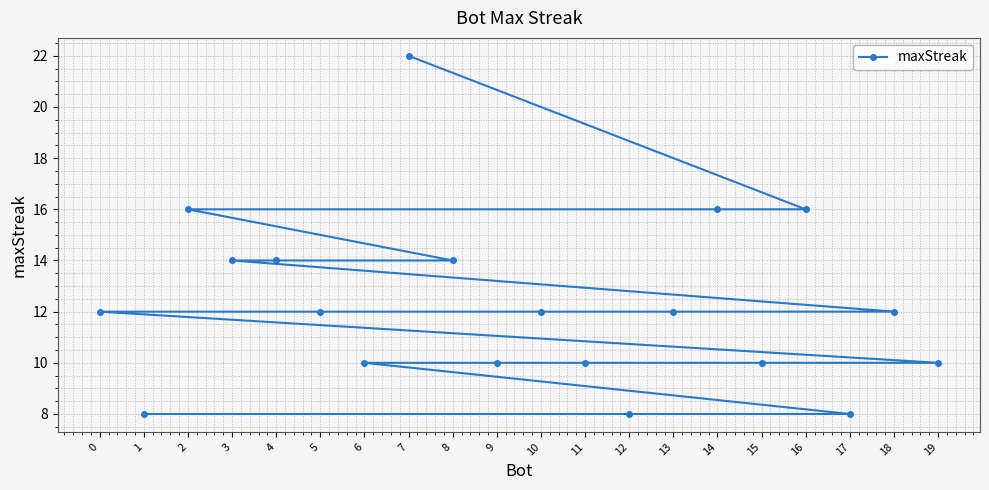

What is the value of the 18th point from the left?

8